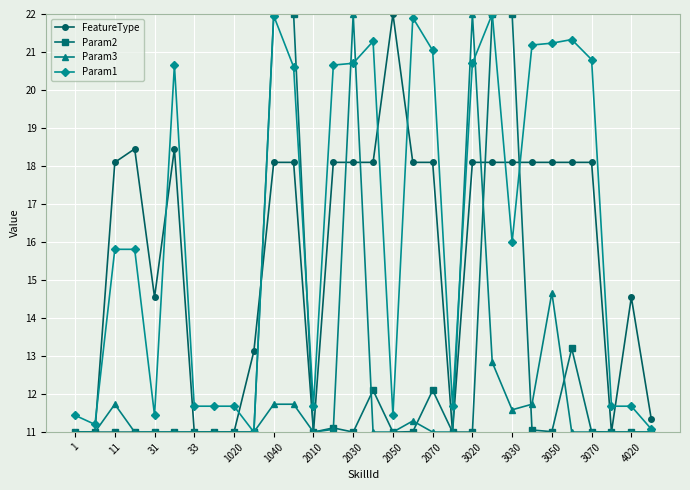

True or false: Param1 and FeatureType intersect in this chart.

True